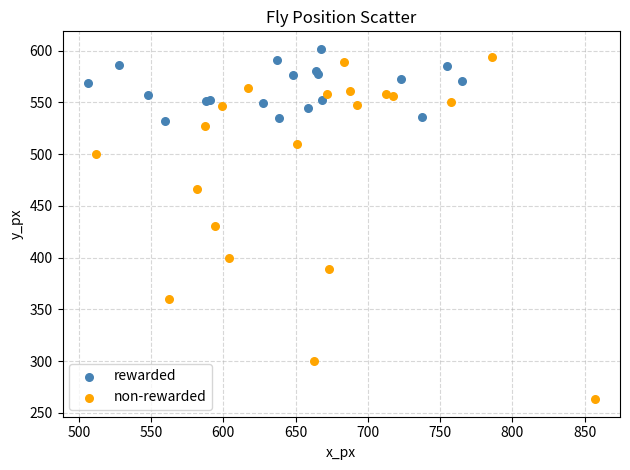

Which series has the widest spread of Y values?

non-rewarded